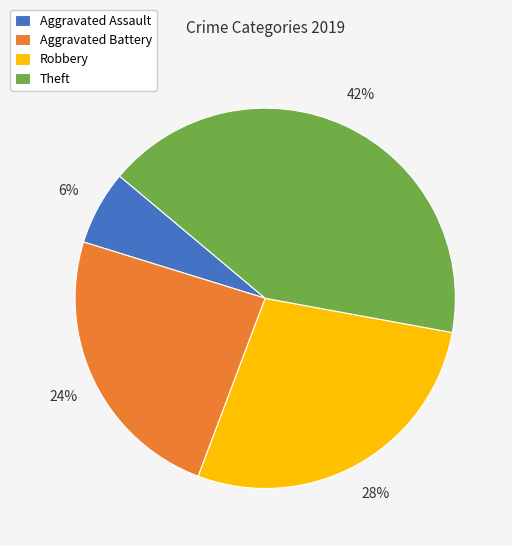

Is it true that Robbery is 21% of the pie?

False